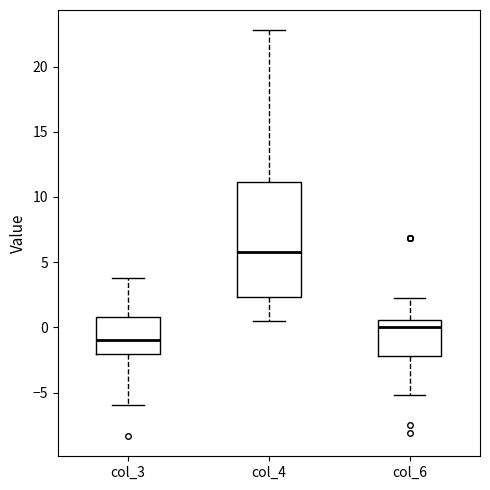

Which box is the tallest, from its lower edge to its upper edge?

col_4